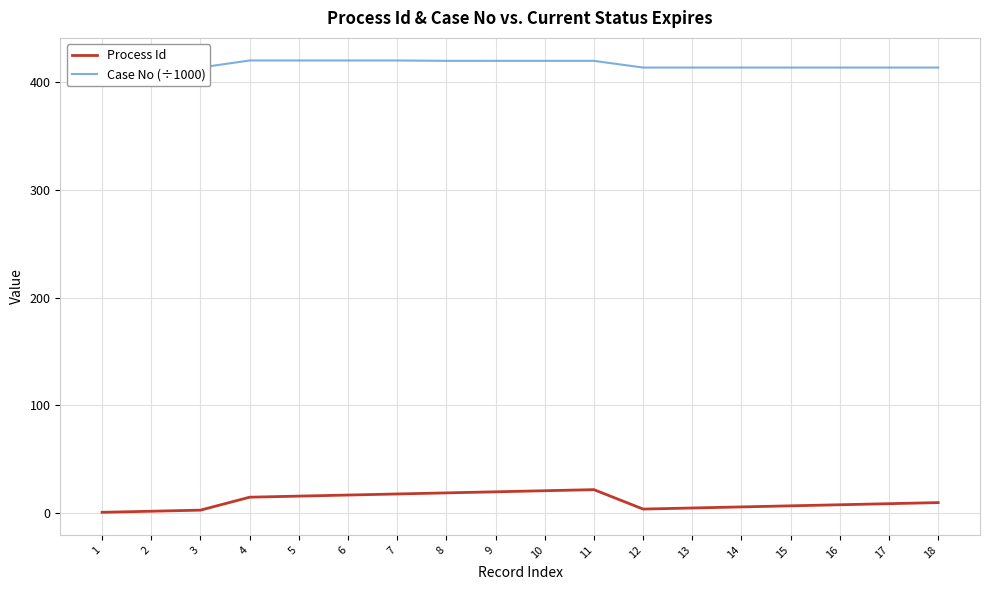

How many values in the Process Id series exceed 10?

8